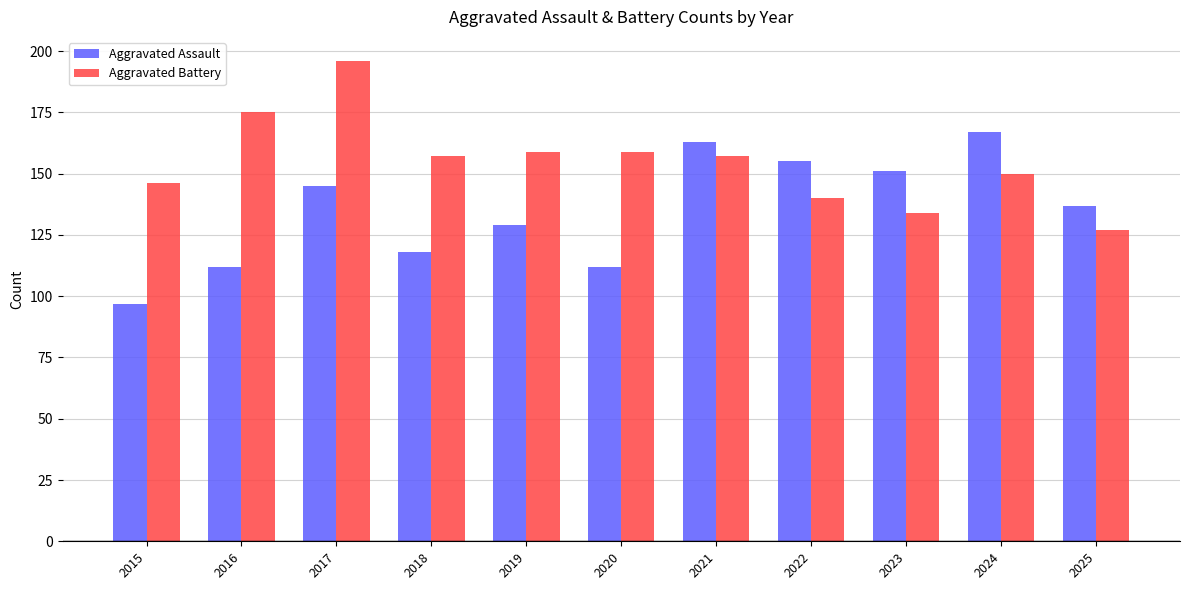

Is the value of Aggravated Assault at 2021 greater than the value of Aggravated Battery at 2023?

Yes